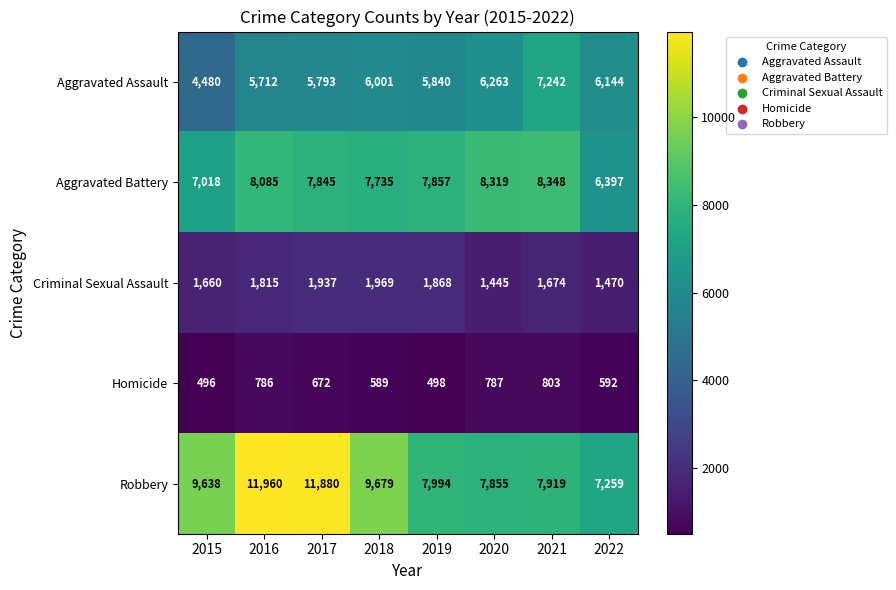

What is the sum of the Homicide values at 2015 and 2019?

994